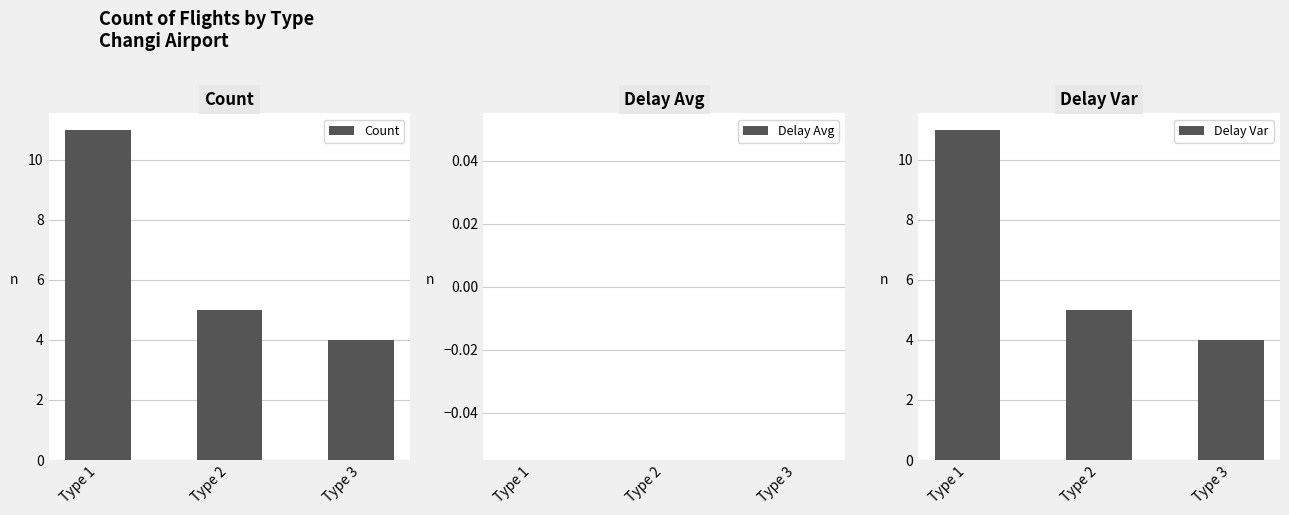

Which series changed the most between Type 1 and Type 3?

Count